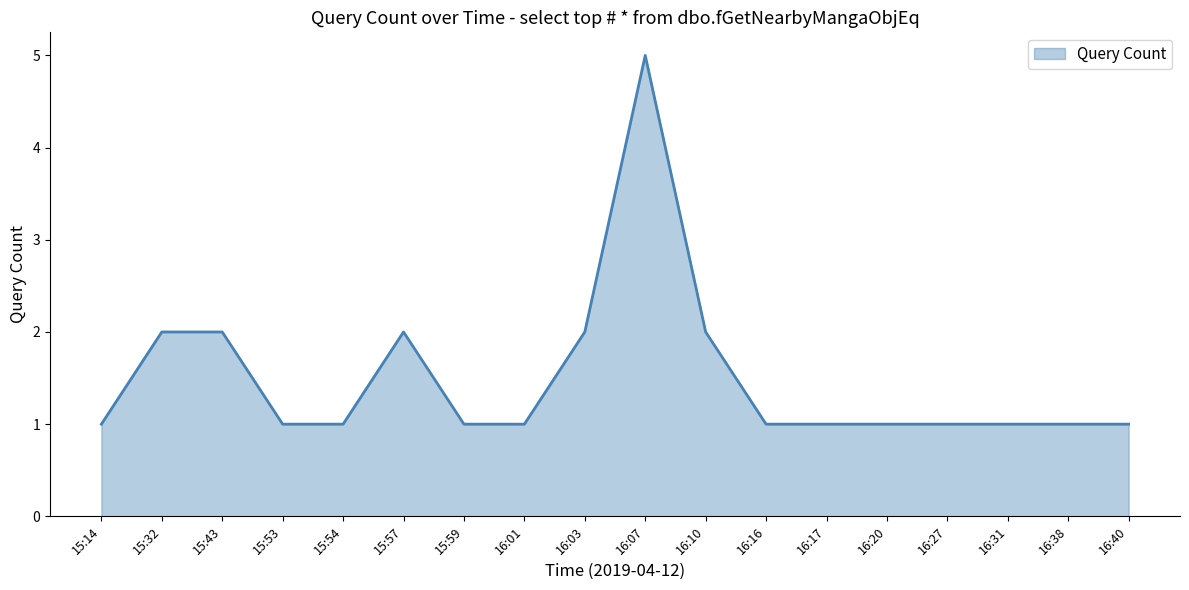

Reading left to right, extract all data points from this chart.

15:14=1	15:32=2	15:43=2	15:53=1	15:54=1	15:57=2	15:59=1	16:01=1	16:03=2	16:07=5	16:10=2	16:16=1	16:17=1	16:20=1	16:27=1	16:31=1	16:38=1	16:40=1